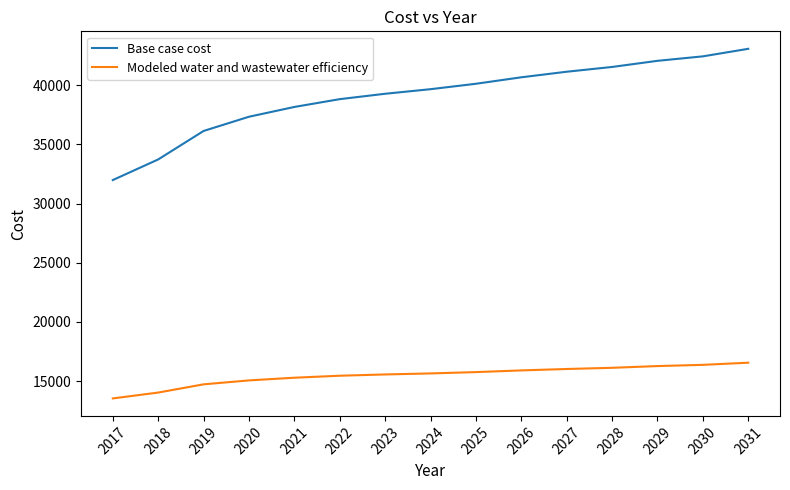

Is it true that Base case cost equals 41537.1 at 2028?

True